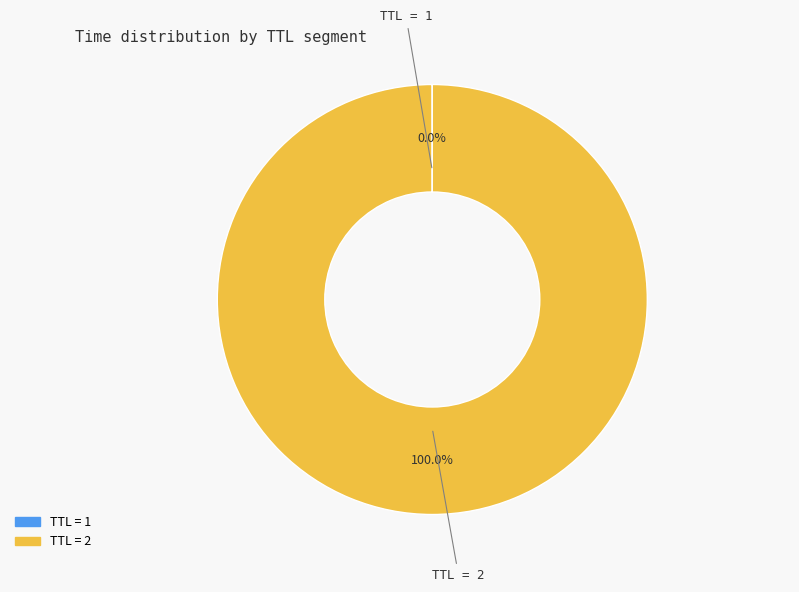

Does any single category account for the majority?

Yes